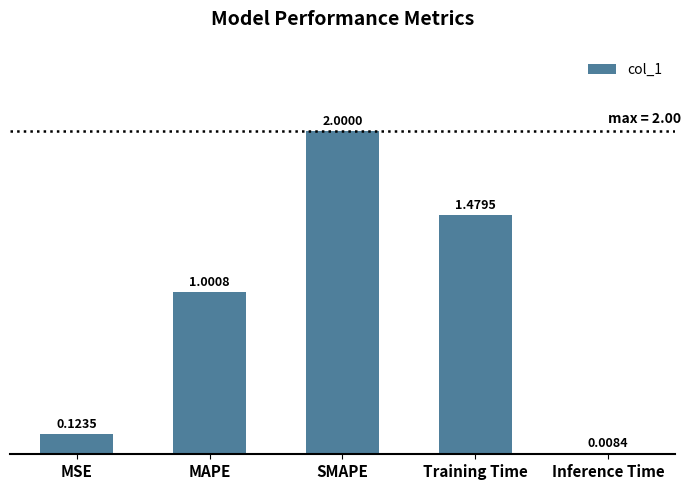

What is the change in value from Training Time to Inference Time?

-1.5